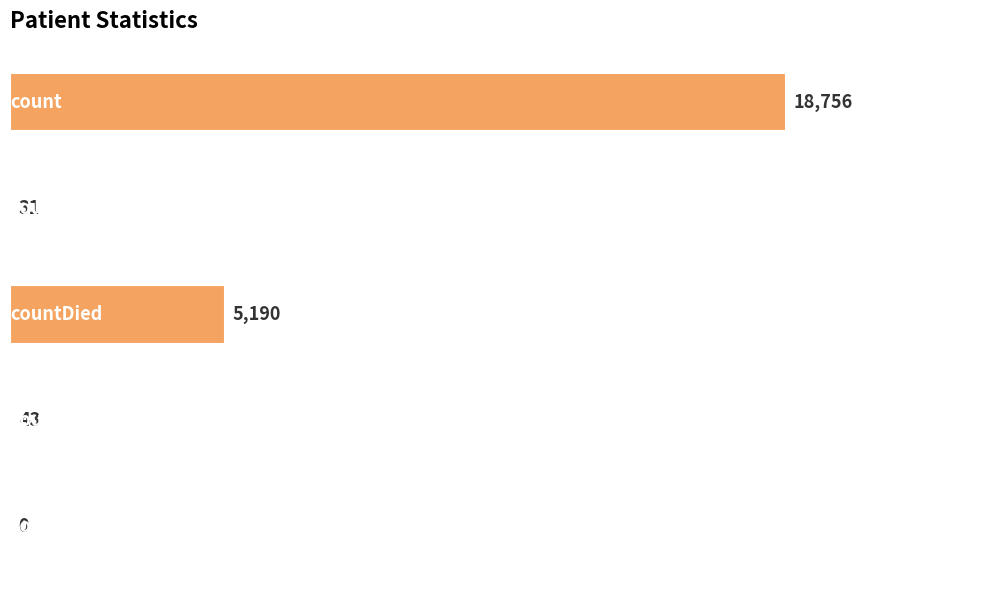

What is the average value?

4804